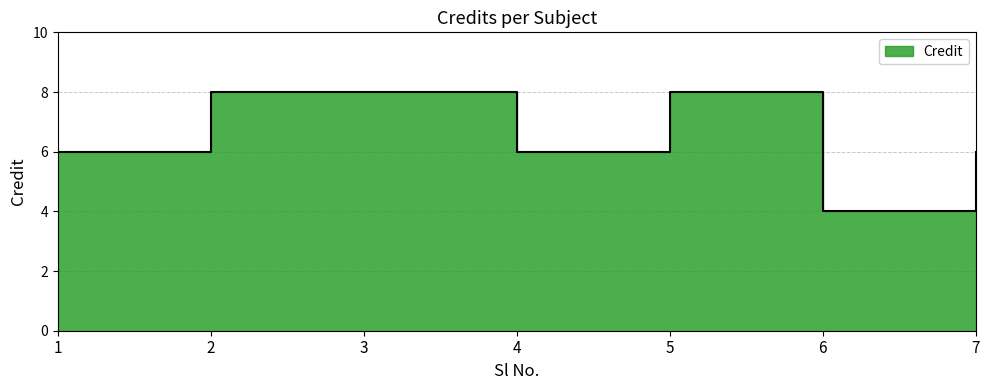

True or false: the data has more than 0 interior local peaks.

True